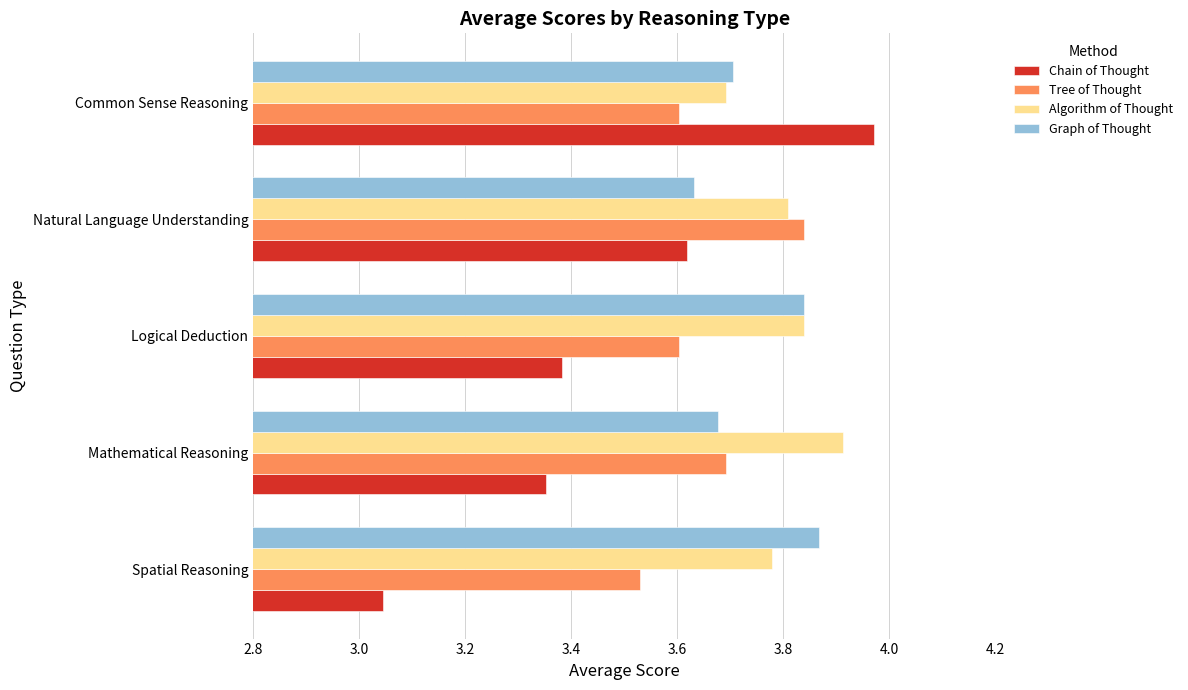

At which label does Chain of Thought reach its peak?

Common Sense Reasoning